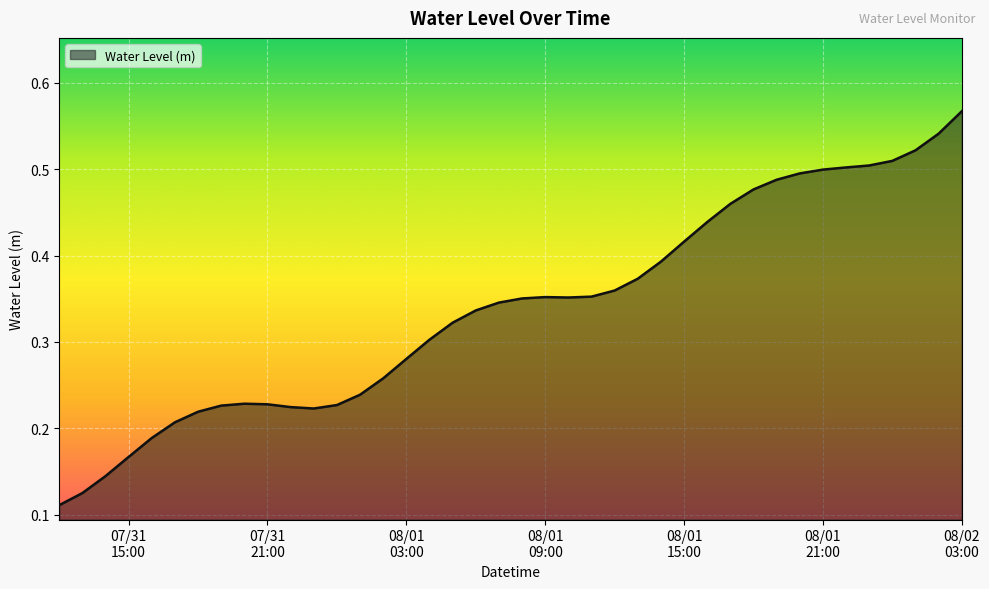

List the labels in order of value, largest first.

2025-08-02 03:00:00, 2025-08-02 02:00:00, 2025-08-02 01:00:00, 2025-08-02 00:00:00, 2025-08-01 23:00:00, 2025-08-01 22:00:00, 2025-08-01 21:00:00, 2025-08-01 20:00:00, 2025-08-01 19:00:00, 2025-08-01 18:00:00, 2025-08-01 17:00:00, 2025-08-01 16:00:00, 2025-08-01 15:00:00, 2025-08-01 14:00:00, 2025-08-01 13:00:00, 2025-08-01 12:00:00, 2025-08-01 11:00:00, 2025-08-01 09:00:00, 2025-08-01 10:00:00, 2025-08-01 08:00:00, 2025-08-01 07:00:00, 2025-08-01 06:00:00, 2025-08-01 05:00:00, 2025-08-01 04:00:00, 2025-08-01 03:00:00, 2025-08-01 02:00:00, 2025-08-01 01:00:00, 2025-07-31 20:00:00, 2025-07-31 21:00:00, 2025-08-01 00:00:00, 2025-07-31 19:00:00, 2025-07-31 22:00:00, 2025-07-31 23:00:00, 2025-07-31 18:00:00, 2025-07-31 17:00:00, 2025-07-31 16:00:00, 2025-07-31 15:00:00, 2025-07-31 14:00:00, 2025-07-31 13:00:00, 2025-07-31 12:00:00